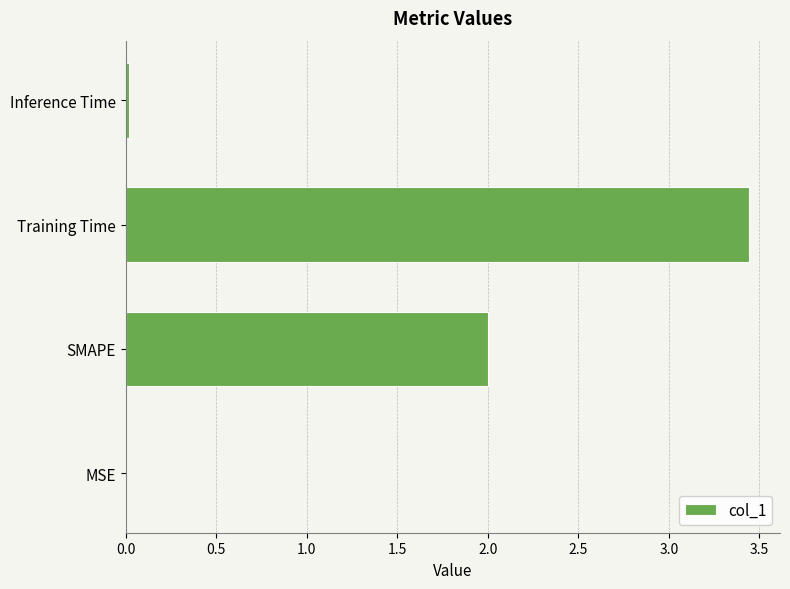

What is the sum of the values at SMAPE and Training Time?

5.4